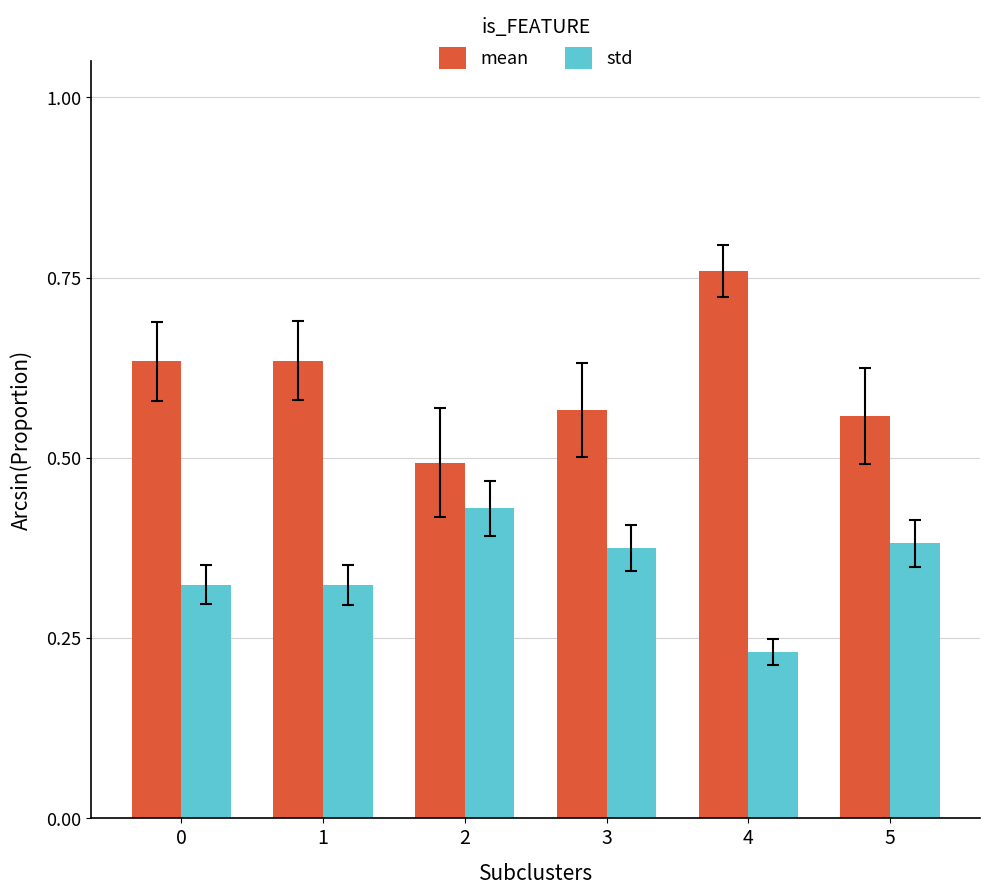

How many groups of bars are there?

6